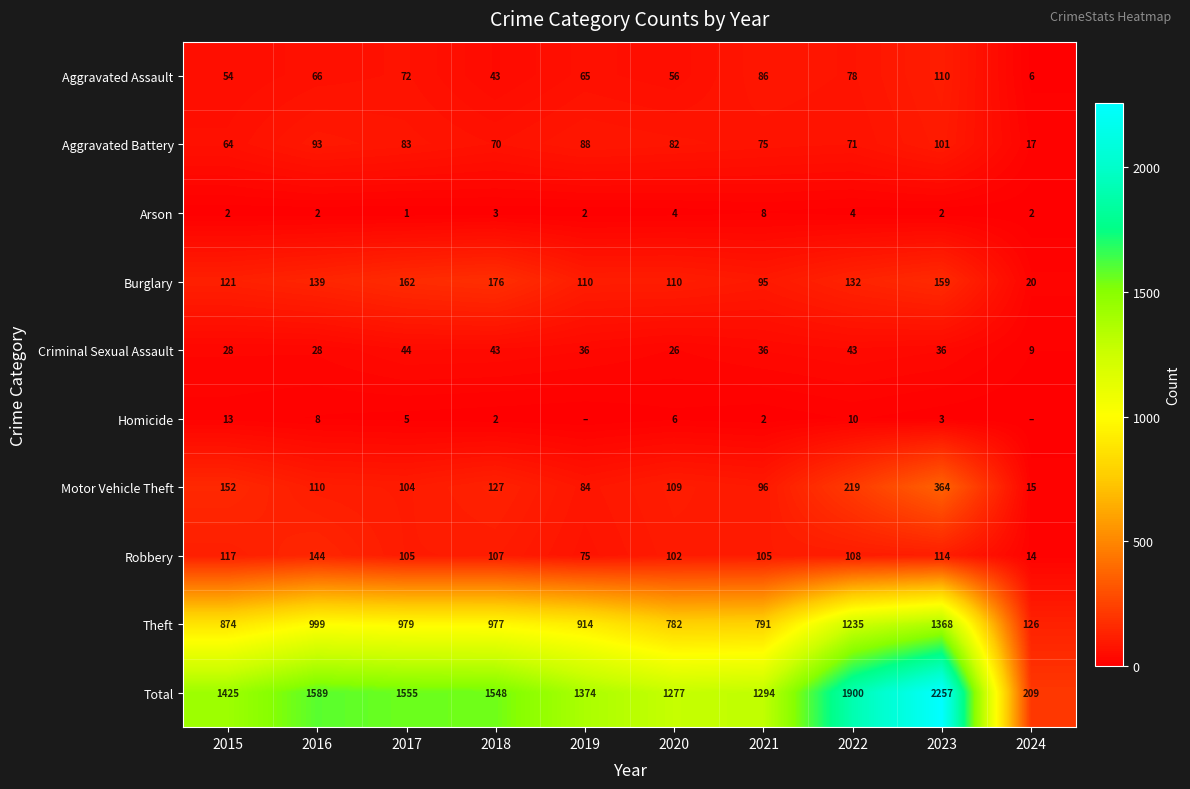

What value does the Motor Vehicle Theft series have at 2017?

104